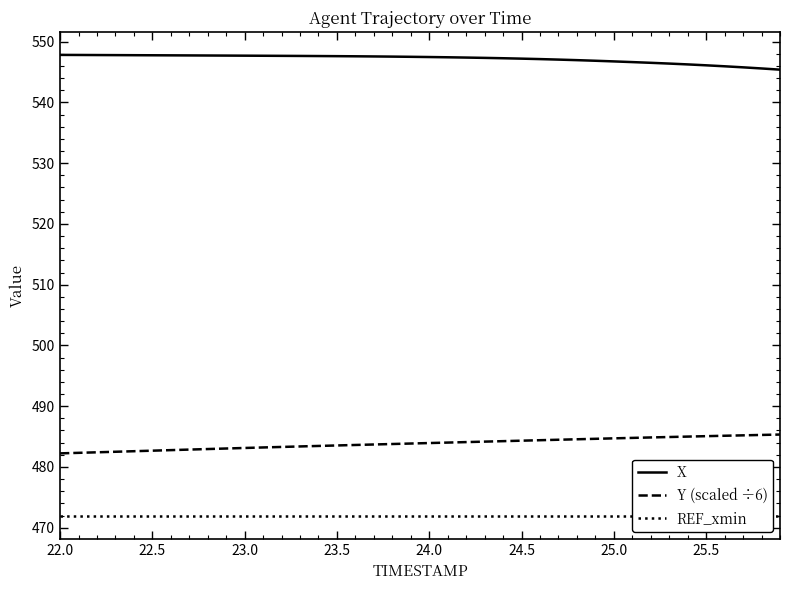

Which series has the largest total across all categories?

X